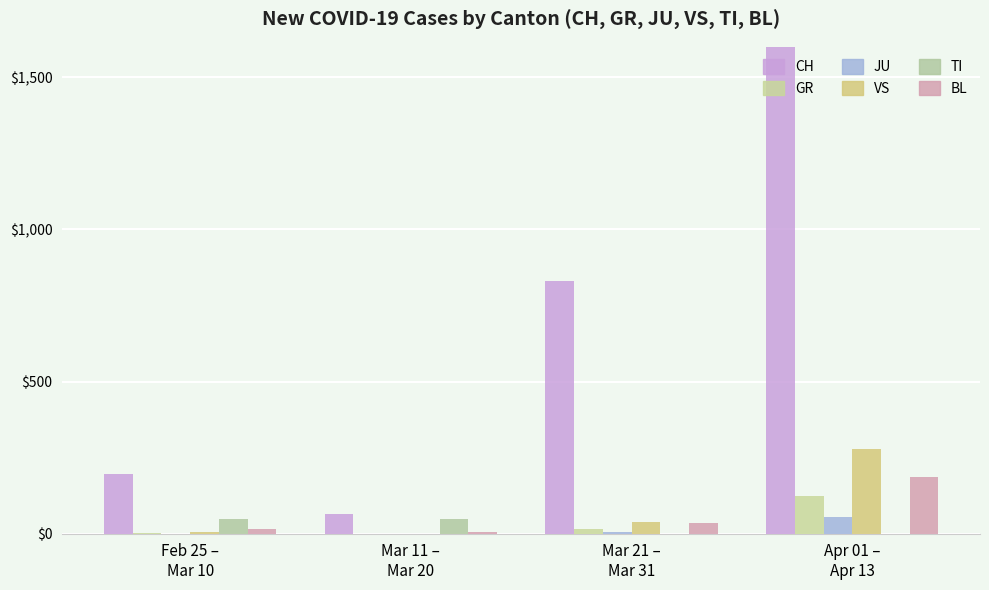

Reading left to right, transcribe all the data shown in this chart.

CH: 196	64	830	4093
GR: 1	0	14	123
JU: 0	0	4	55
VS: 4	0	40	279
TI: 47	47	0	0
BL: 16	6	36	185